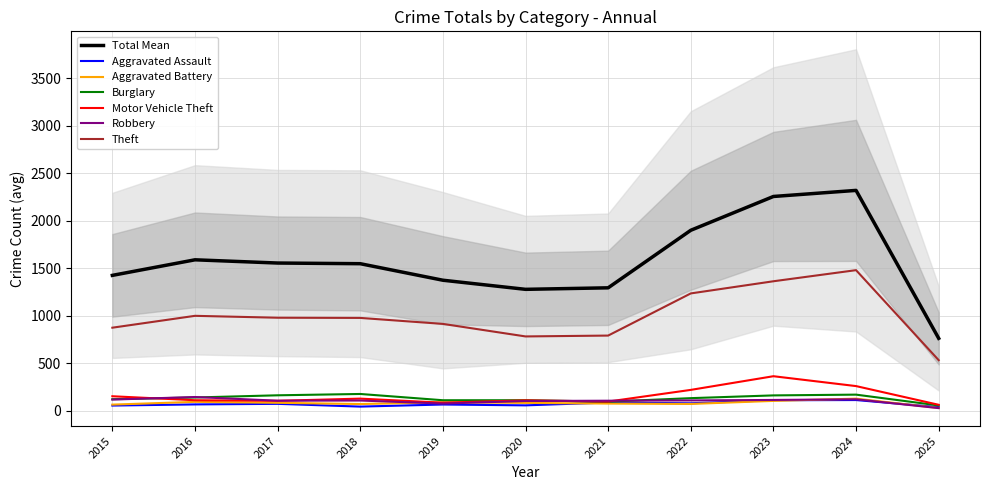

After their last crossing, which series has the higher values: Burglary or Motor Vehicle Theft?

Motor Vehicle Theft